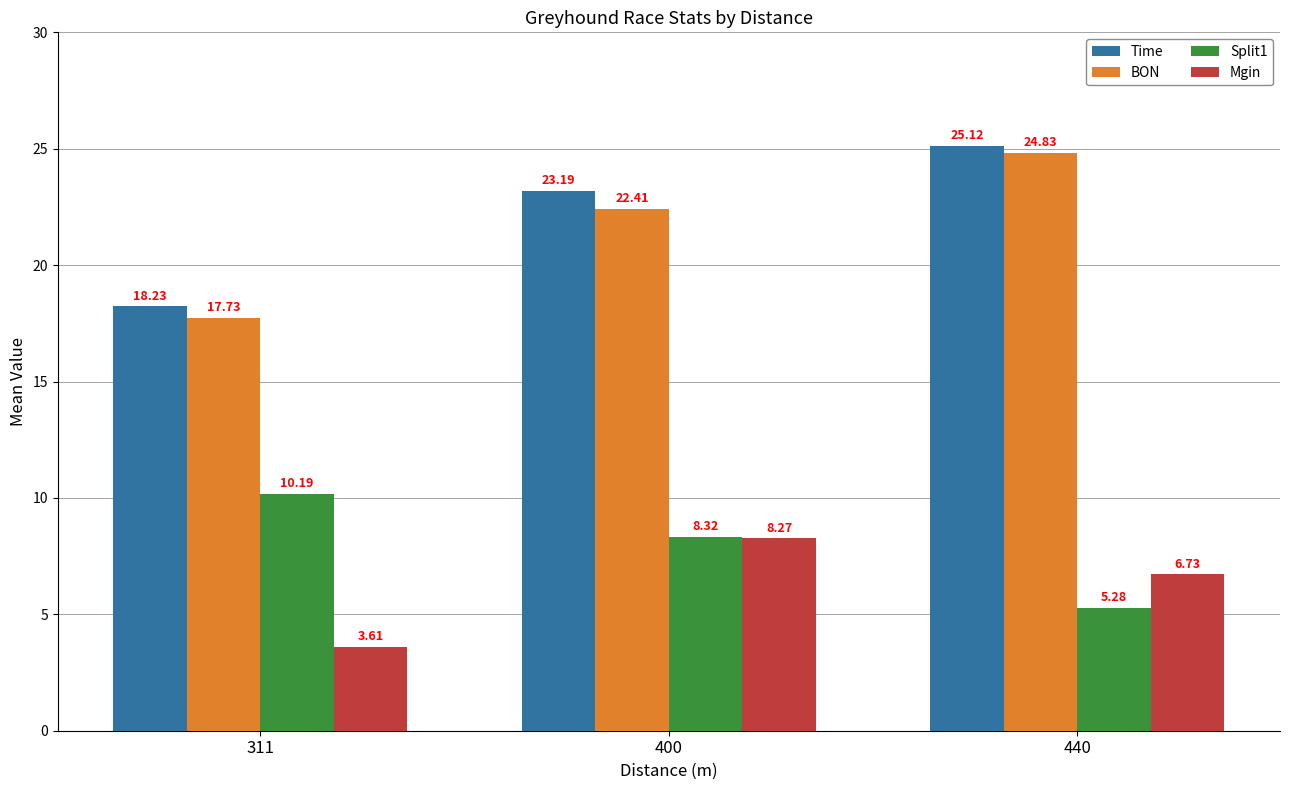

What is the difference between the highest and lowest values at 311?

14.6